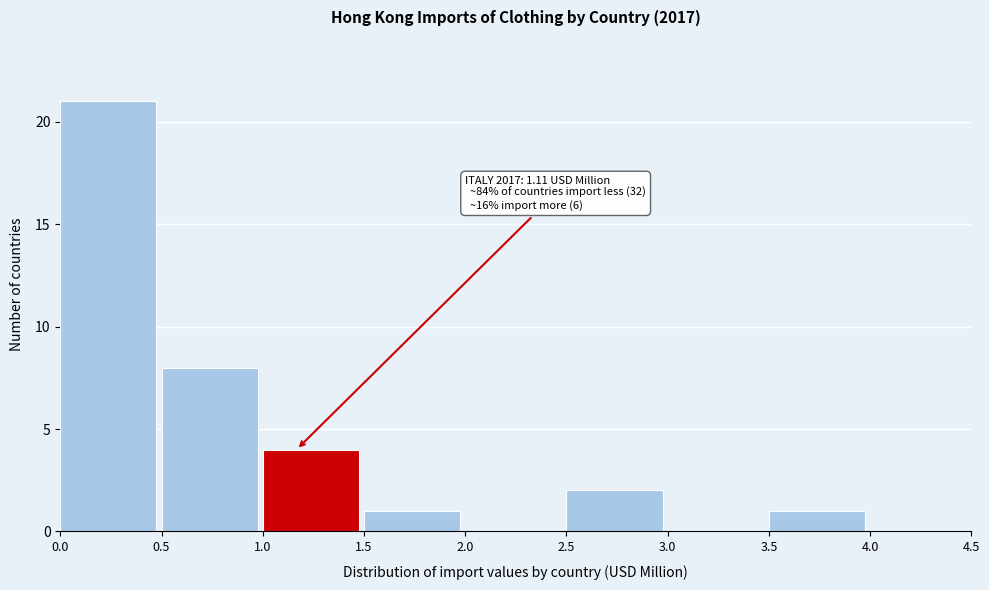

Over which range of the x-axis is the bar tallest?

0.0 to 0.5